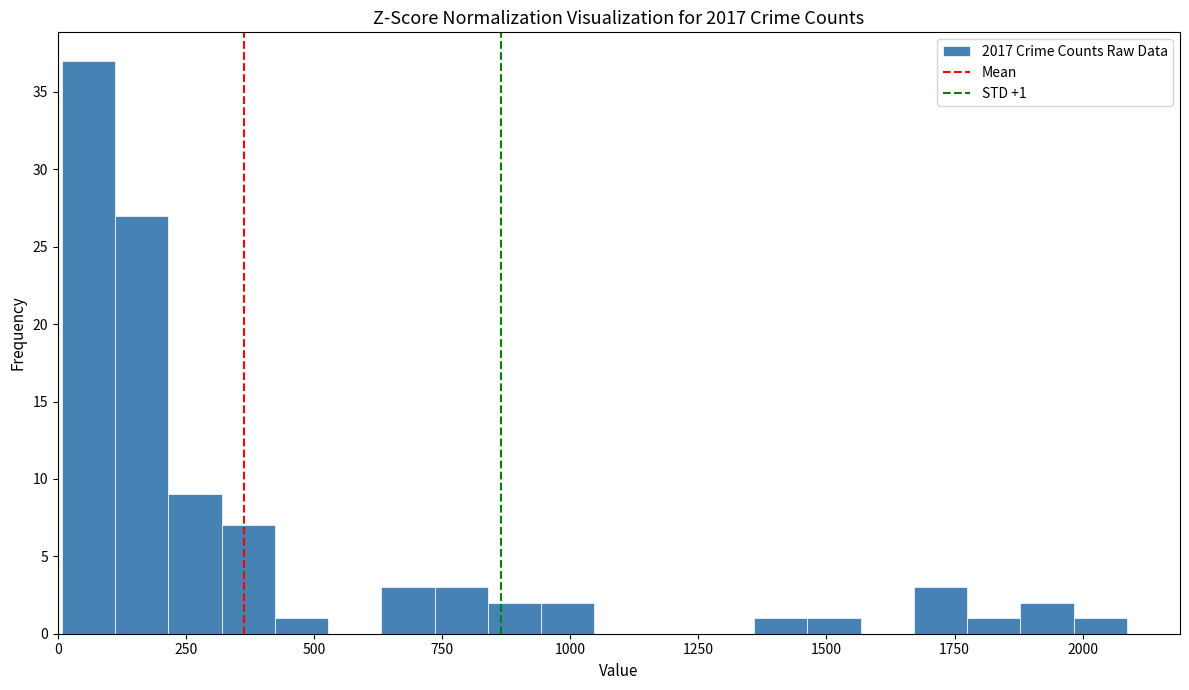

Around what value on the x-axis is the tallest bar? Give the approximate position of its centre, as read against the axis.

50